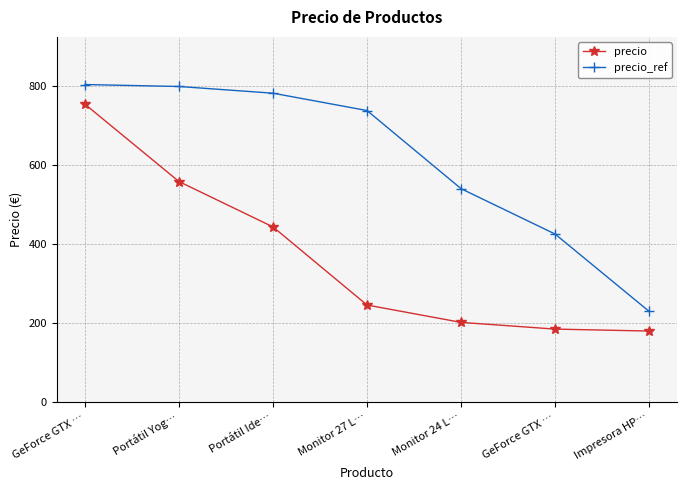

Reading right to left, list all the values displayed in this chart.

precio: 180.0	185.0	202.0	246.0	444.0	559.0	755.0
precio_ref: 230.0	426.0	541.0	739.0	783.0	800.0	805.0